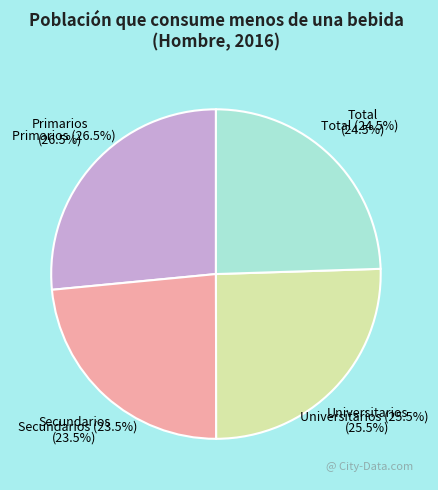

Does any single category account for the majority?

No